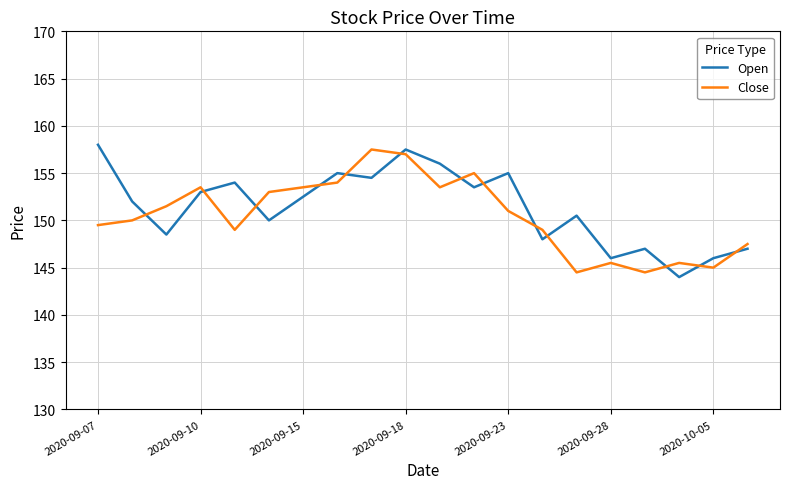

True or false: Close and Open cross at least once.

True